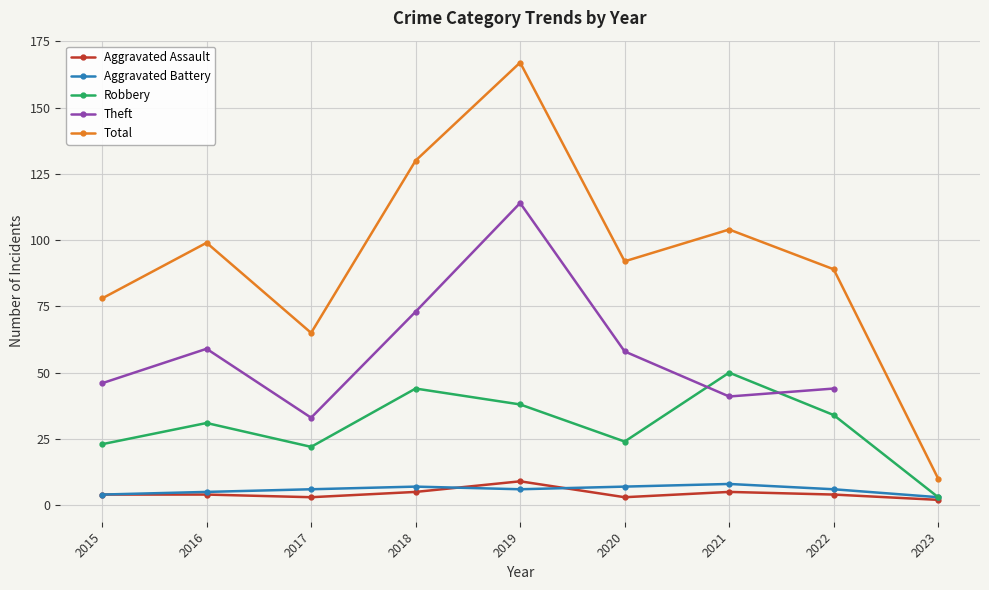

At how many categories does at least one series exceed 48?

8